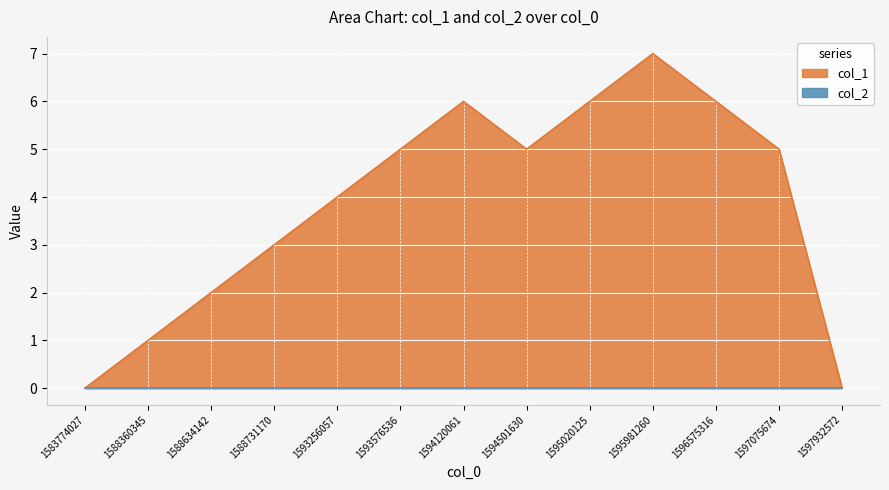

What is the difference between the maximum and minimum values?

7